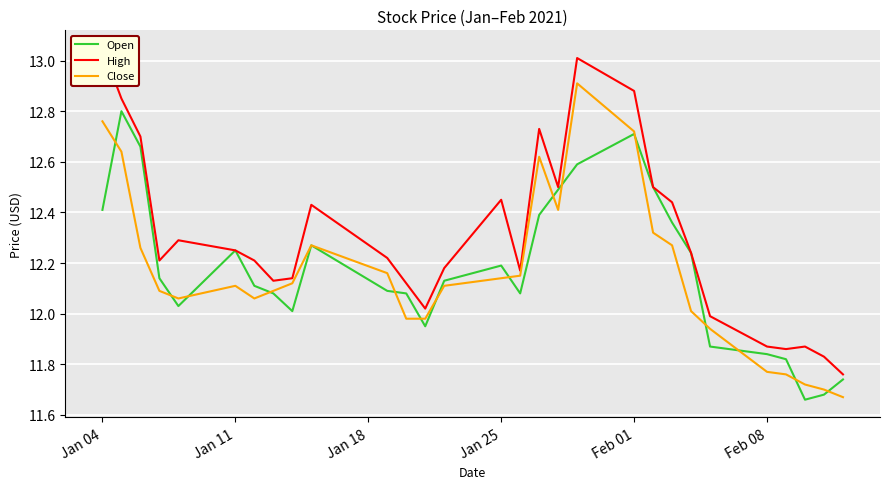

What are all the series names shown in the legend?

Open, High, Close